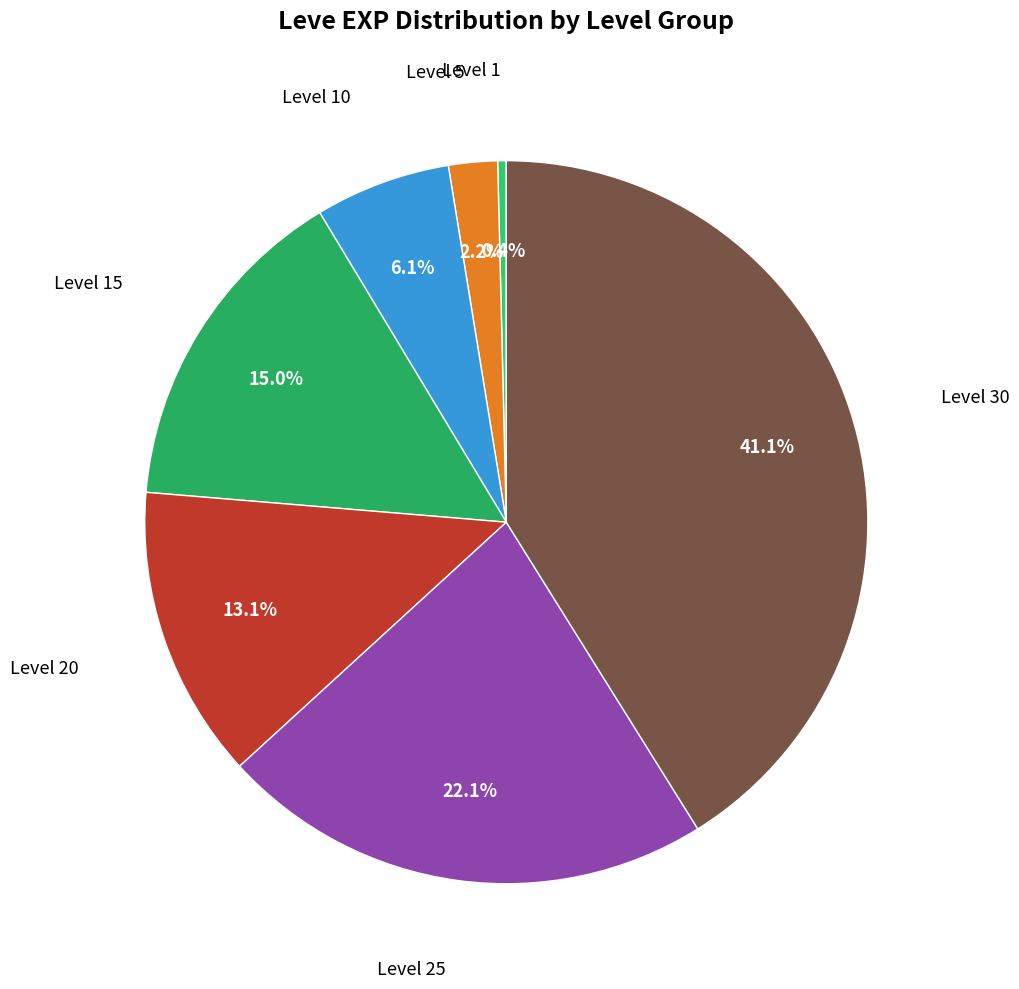

How many segments does this pie chart have?

7